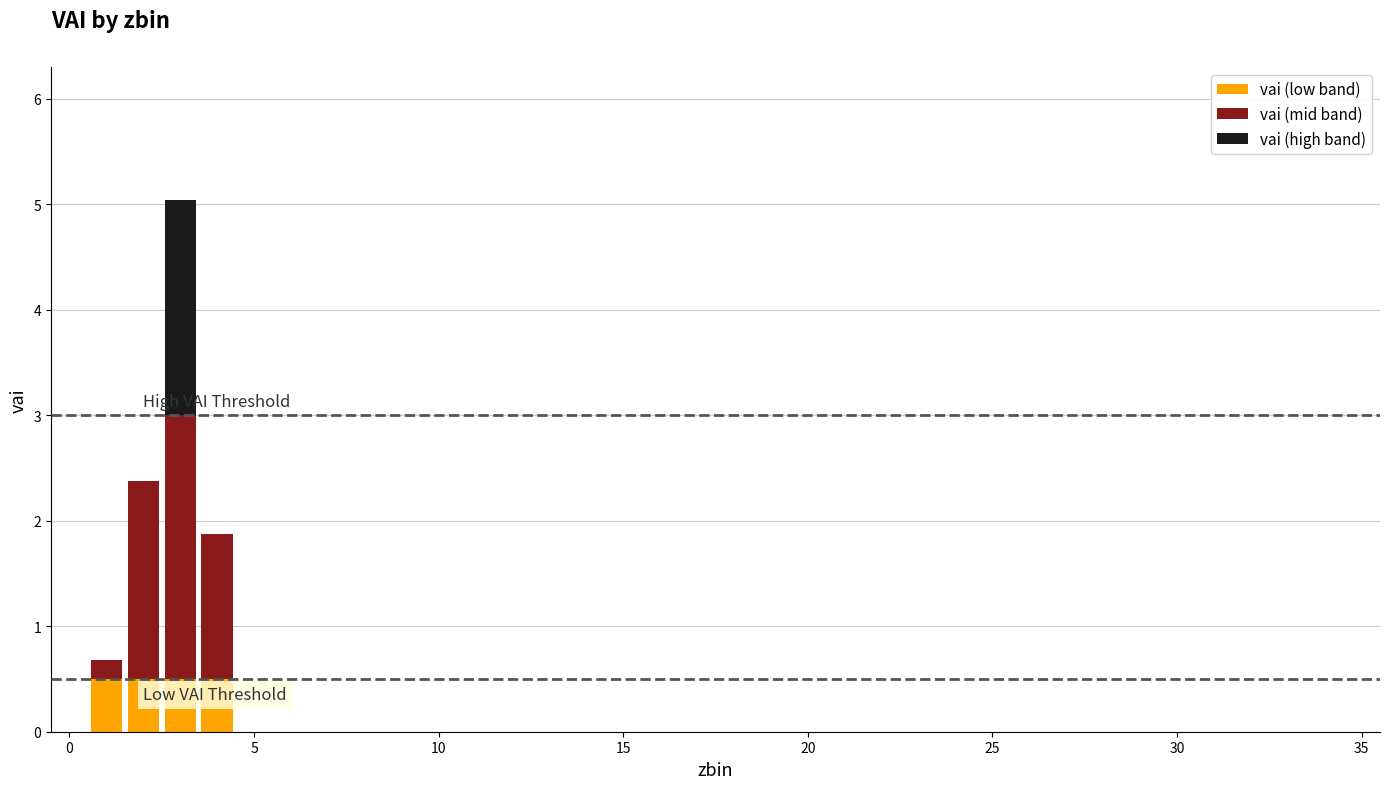

Does the chart contain stacked bars?

Yes